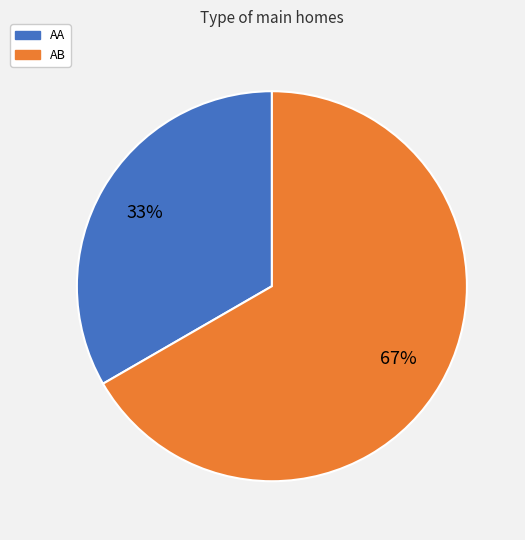

Is AB the majority of the pie?

Yes